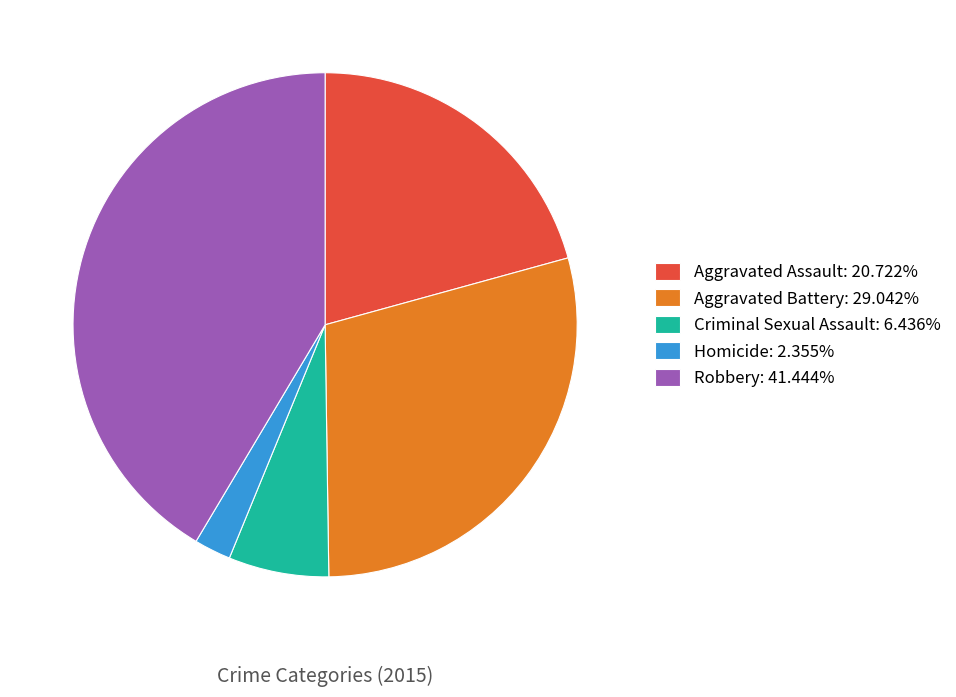

Is there any slice that represents more than half of the pie?

No